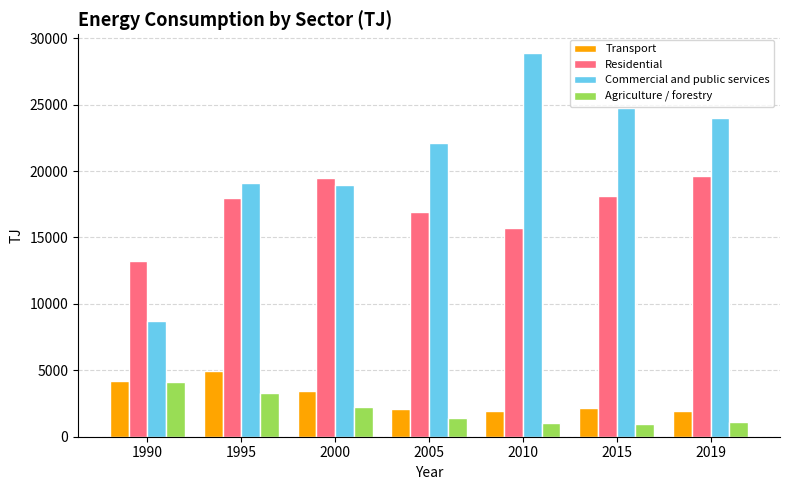

What is the value of the Transport bar at the 3rd from the left?

3474